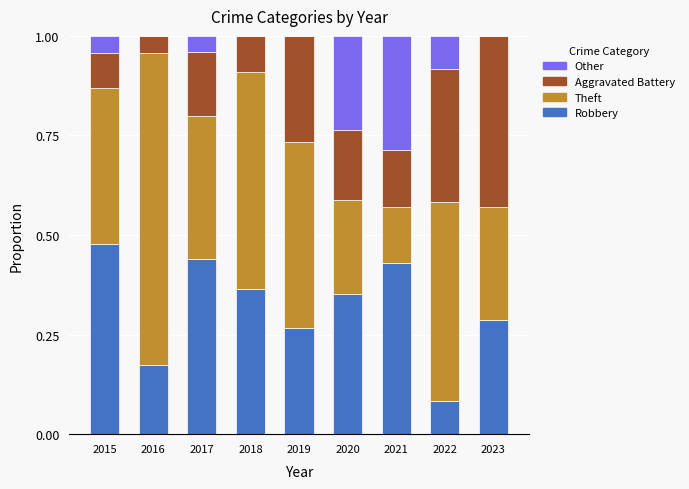

True or false: Robbery has a value of 0.5 at 2015.

True